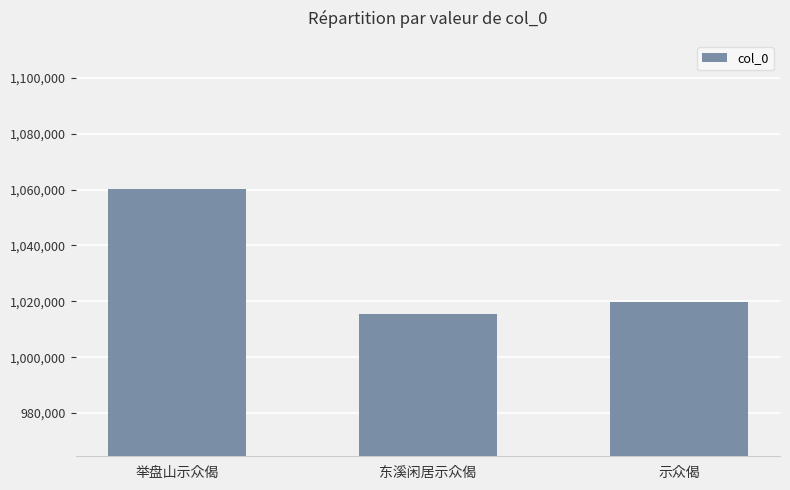

What is the value of the 3rd bar from the left?

1019899